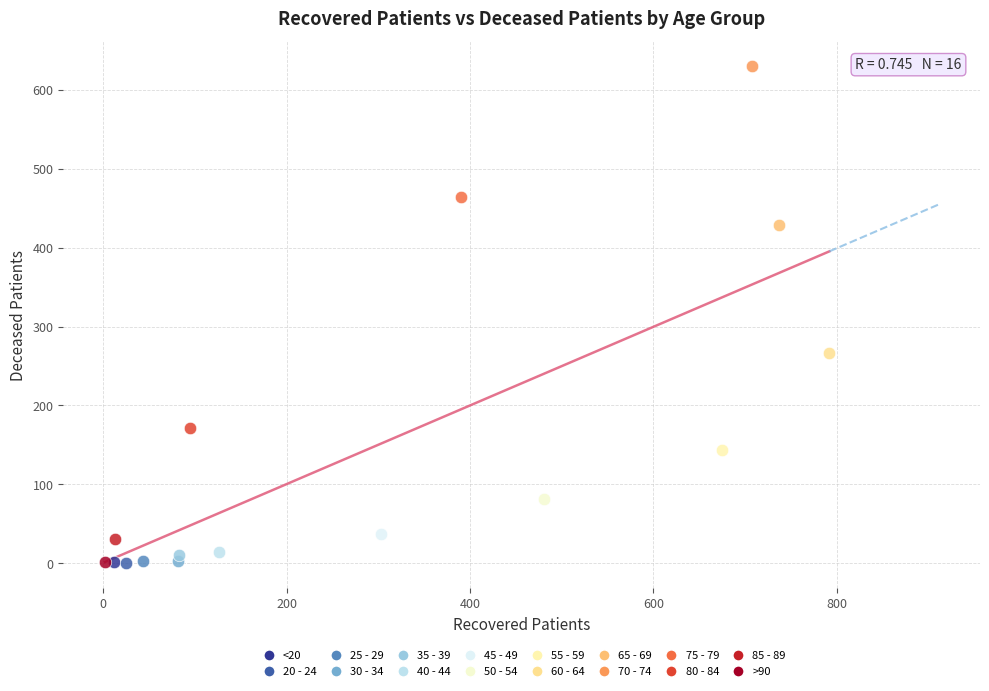

Which series contains the highest Y value?

70 - 74